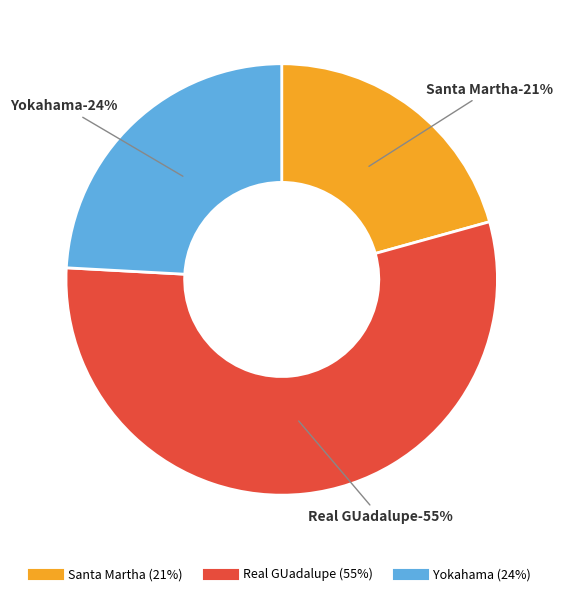

The Yokahama slice represents 24% of the pie. True or false?

True